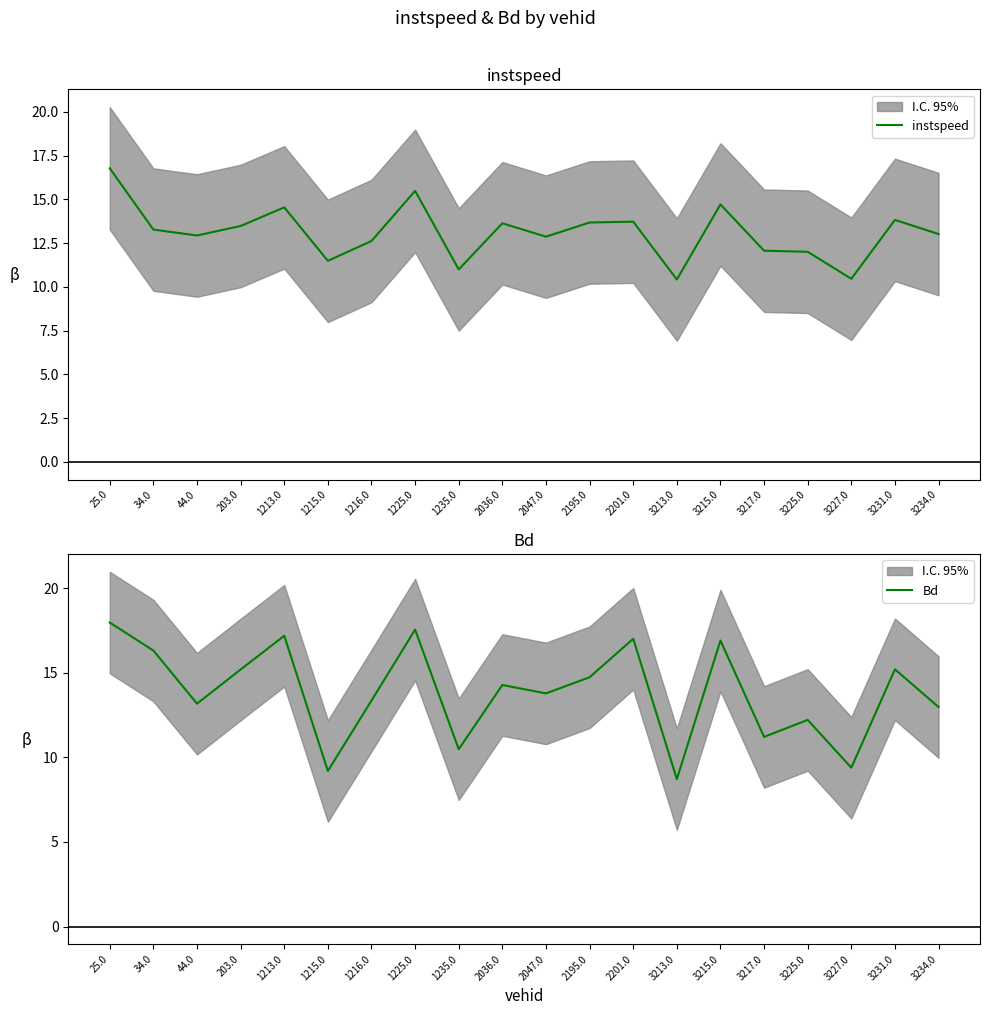

Reading left to right, list all the values displayed in this chart.

instspeed: 25.0=16.8	34.0=13.3	44.0=12.9	203.0=13.5	1213.0=14.5	1215.0=11.5	1216.0=12.6	1225.0=15.5	1235.0=11.0	2036.0=13.6	2047.0=12.9	2195.0=13.7	2201.0=13.7	3213.0=10.4	3215.0=14.7	3217.0=12.1	3225.0=12.0	3227.0=10.5	3231.0=13.8	3234.0=13.0
Bd: 25.0=18.0	34.0=16.3	44.0=13.2	203.0=15.2	1213.0=17.2	1215.0=9.2	1216.0=13.4	1225.0=17.6	1235.0=10.5	2036.0=14.3	2047.0=13.8	2195.0=14.7	2201.0=17.0	3213.0=8.7	3215.0=16.9	3217.0=11.2	3225.0=12.2	3227.0=9.4	3231.0=15.2	3234.0=13.0